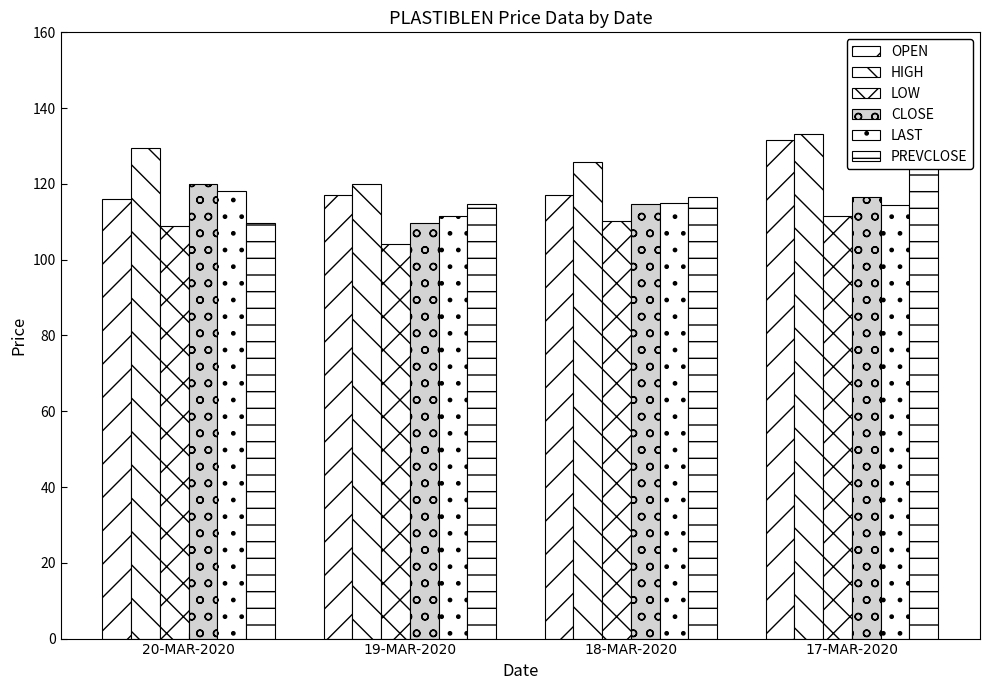

At which label does OPEN reach its minimum?

20-MAR-2020